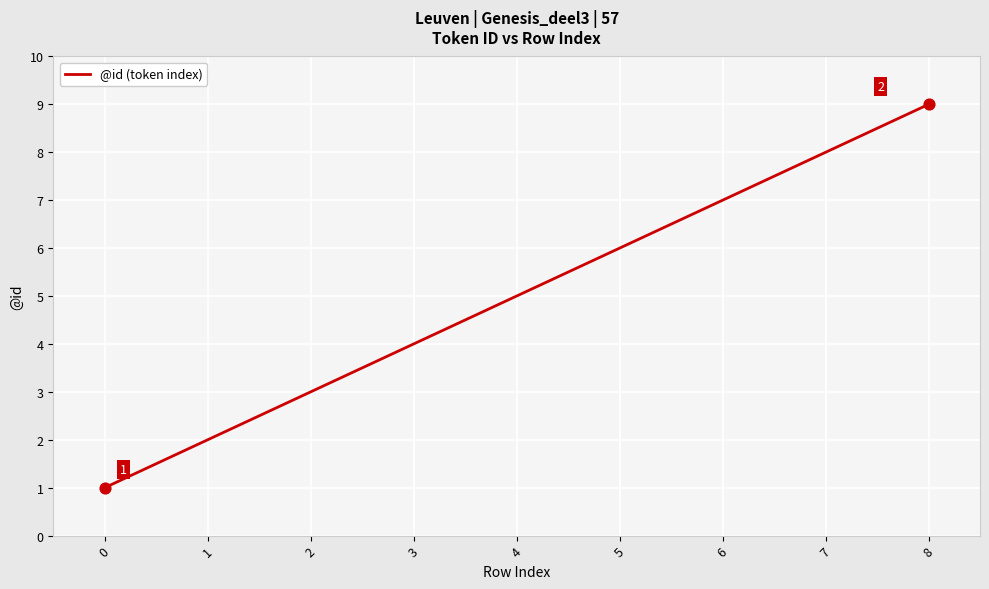

What is the change in value from 2 to 8?

+6